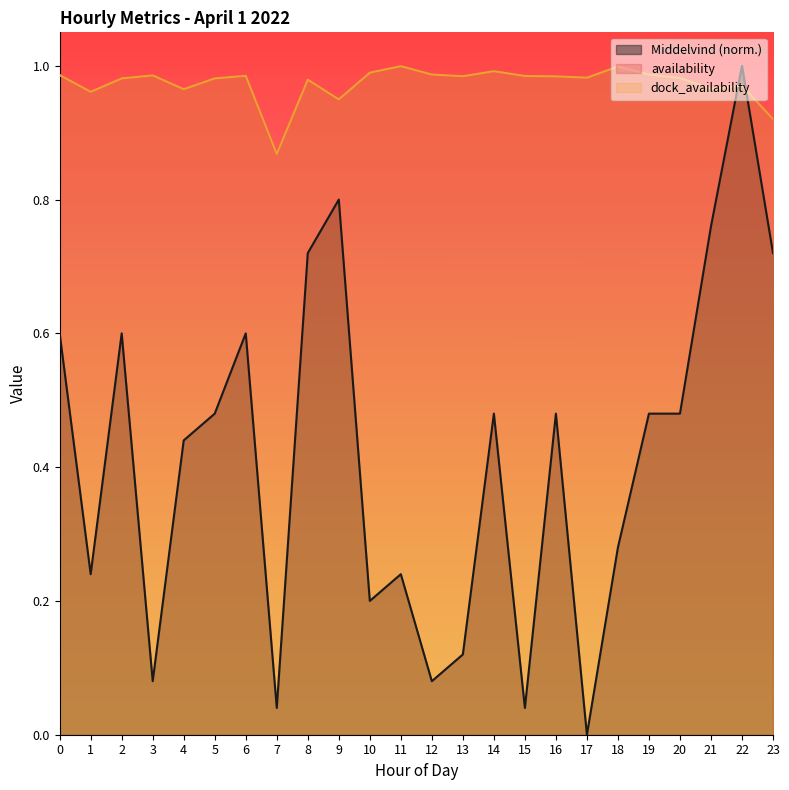

What is the difference between the maximum and second lowest values in the dock_availability series?

0.1